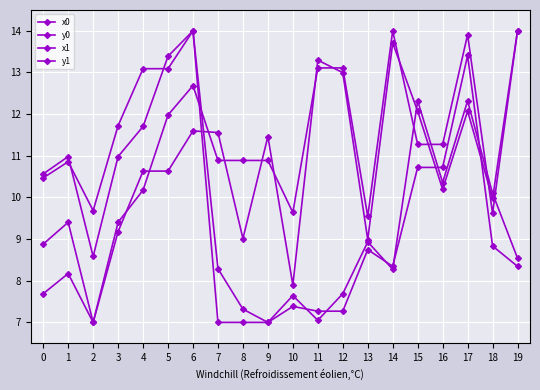

Count the number of data series in this chart.

4